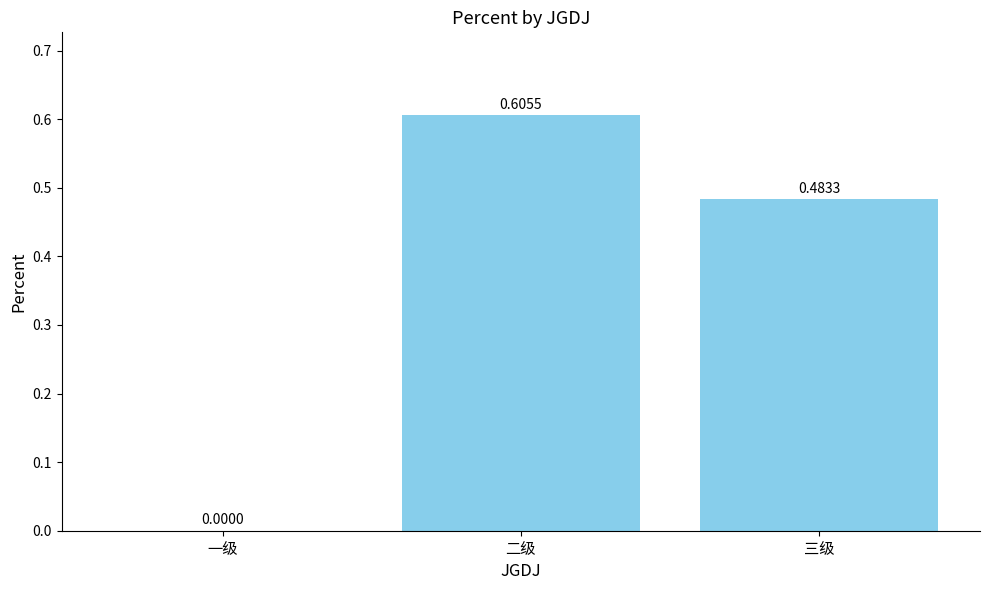

At which label is the value closest to 0?

一级